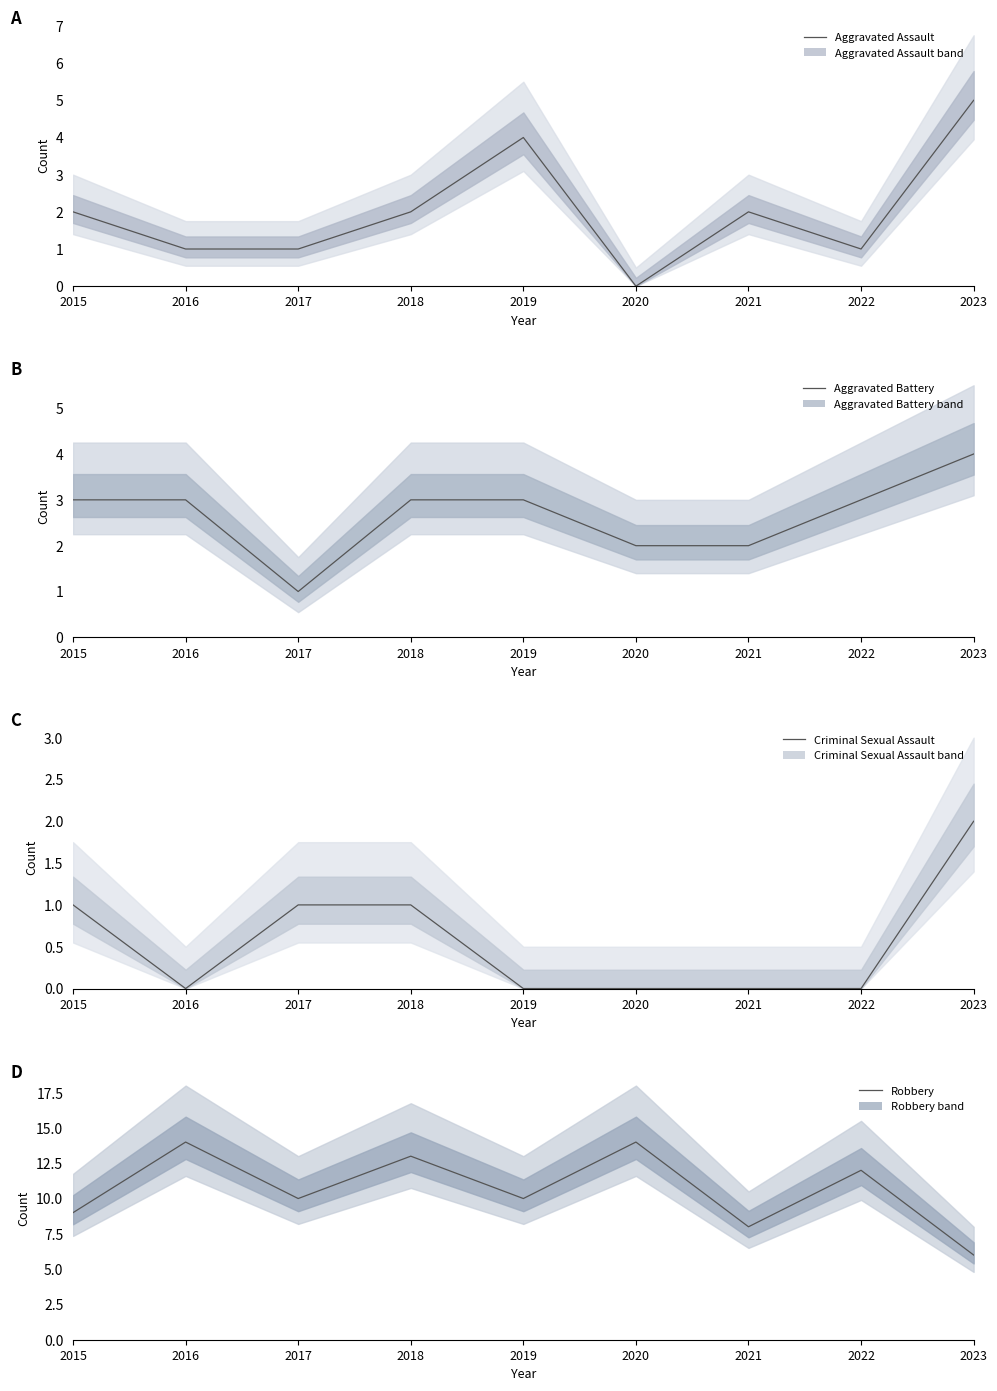

Between 2022 and 2023, which series saw the biggest shift?

Robbery